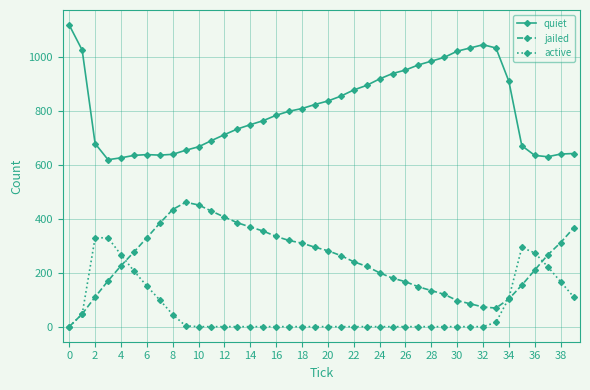

Rank the series by their maximum value, from lowest to highest.

active, jailed, quiet